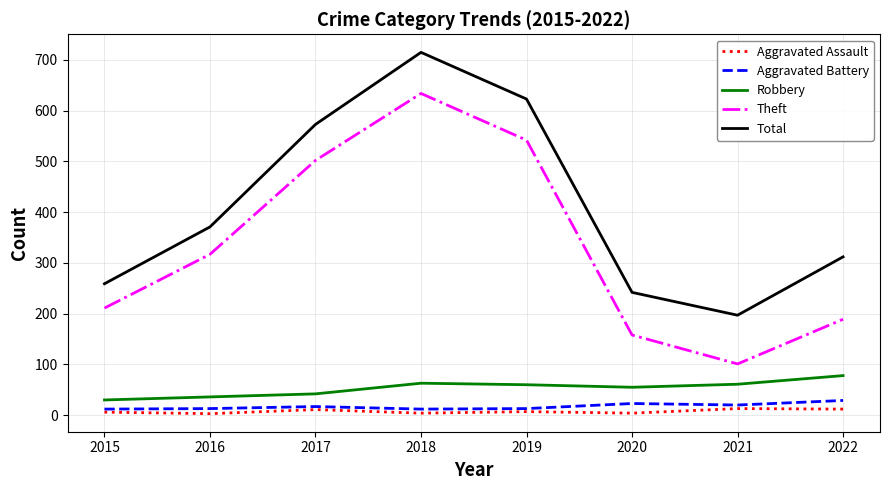

True or false: Total and Aggravated Assault cross at least once.

False